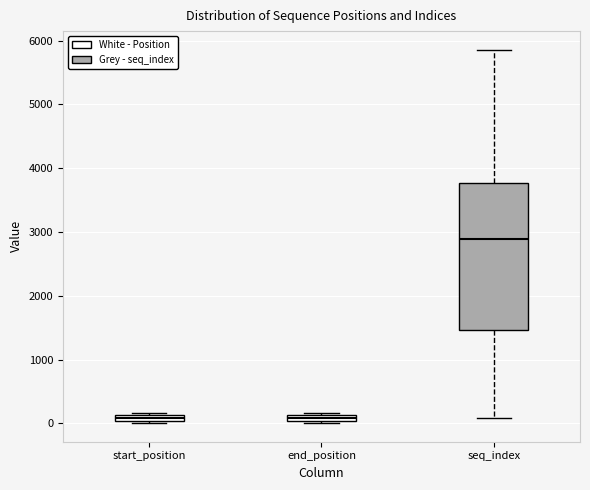

Which box is the tallest, from its lower edge to its upper edge?

seq_index